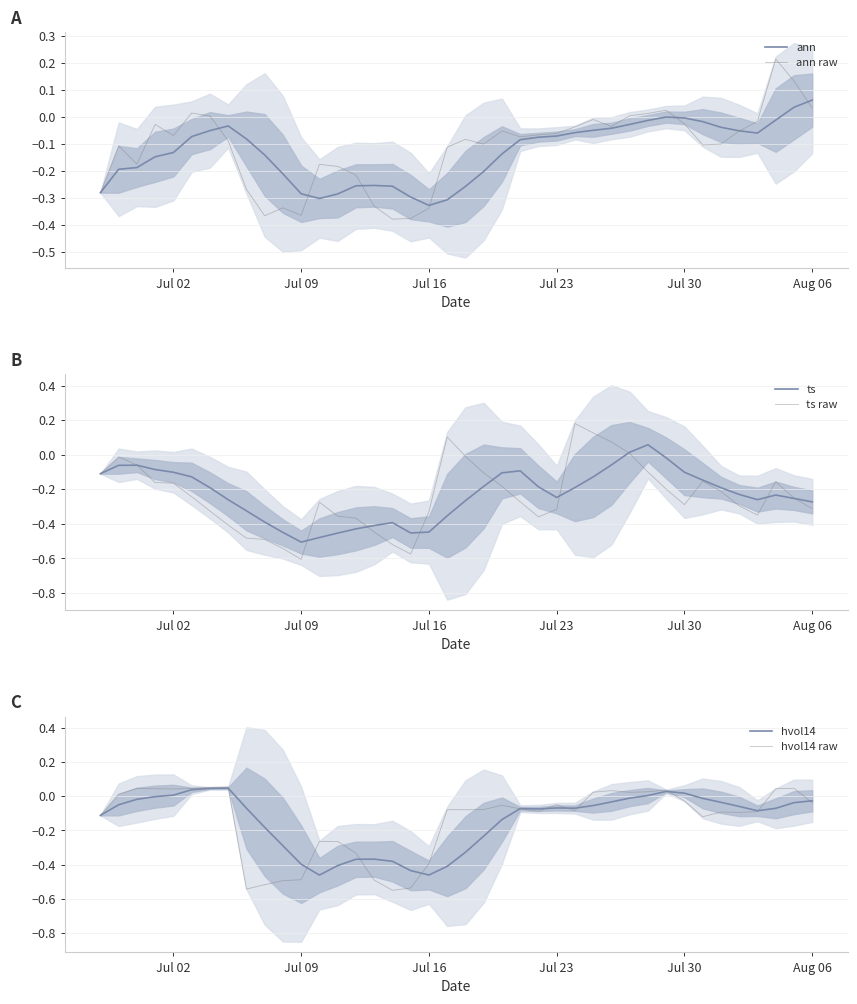

Which series has the largest total across all categories?

ann raw